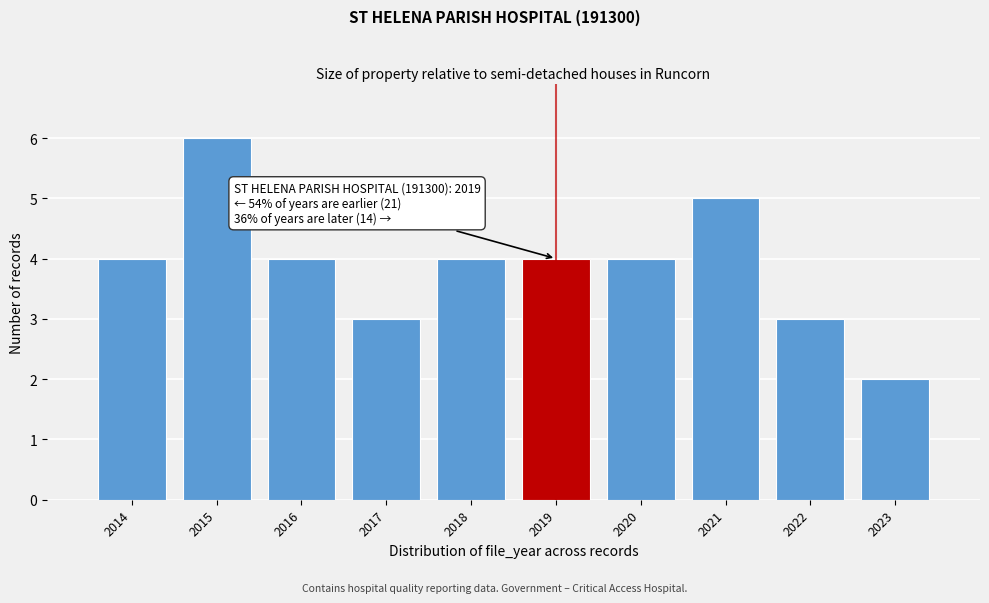

Reading right to left, what are all the values shown in this chart?

2023=2	2022=3	2021=5	2020=4	2019=4	2018=4	2017=3	2016=4	2015=6	2014=4